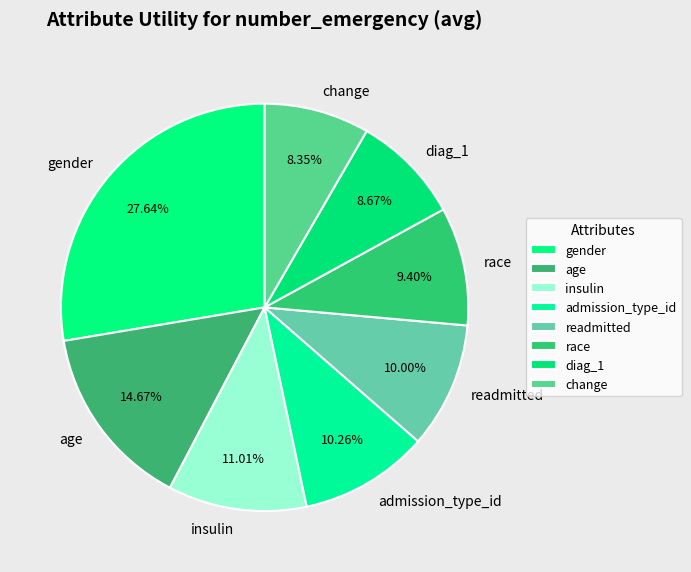

Is there a majority slice in this chart?

No